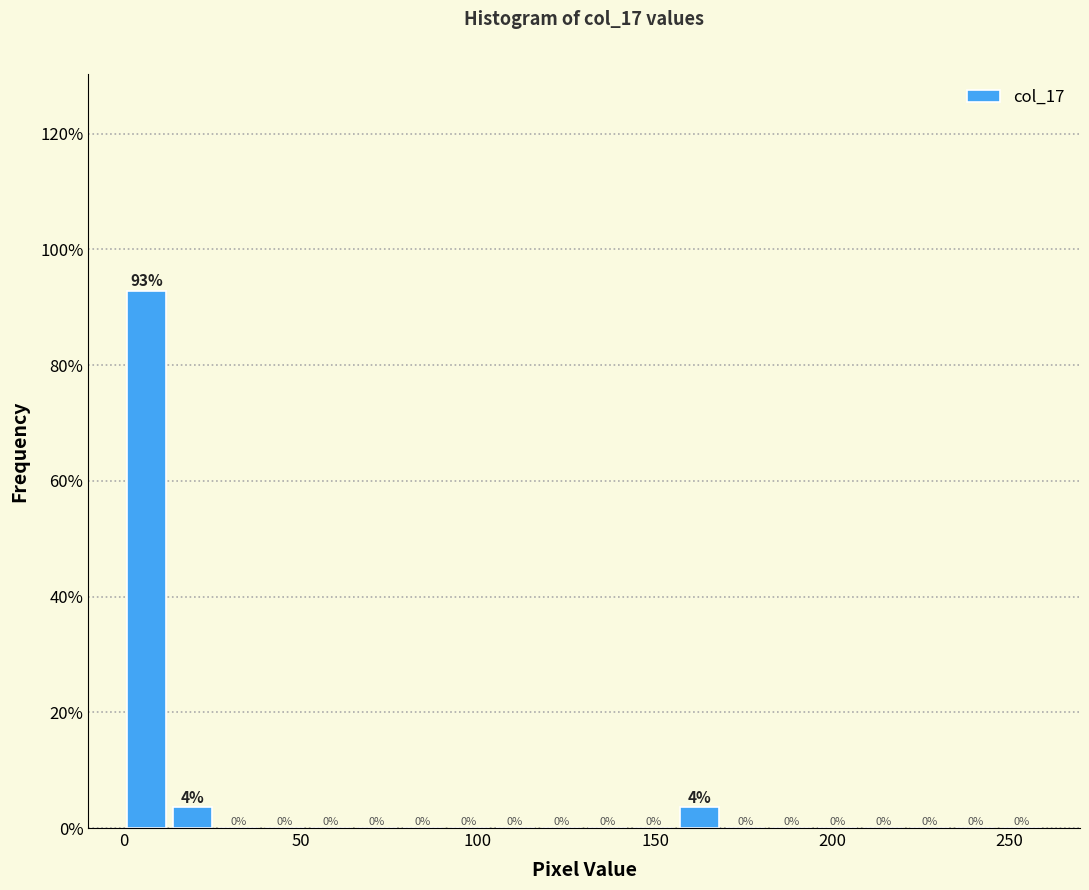

Read against the x-axis, roughly where is the centre of the tallest bar?

5